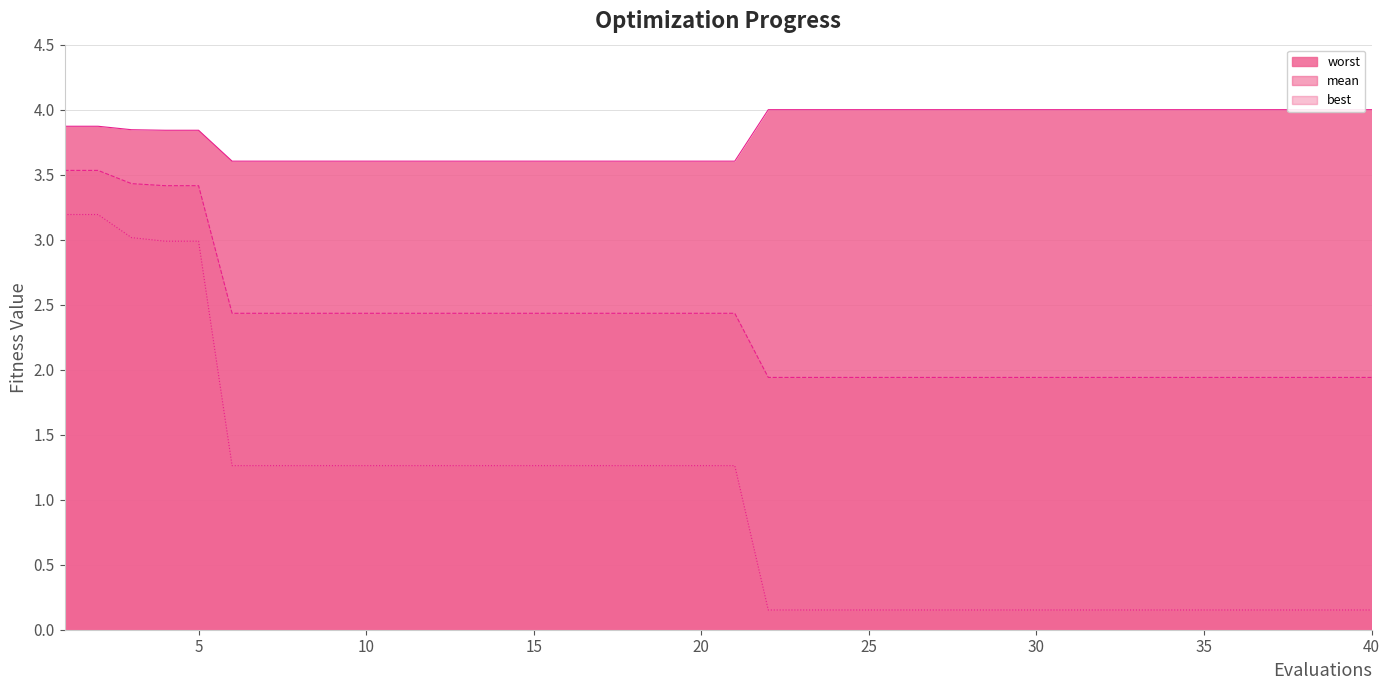

Which series has the widest spread of values?

best